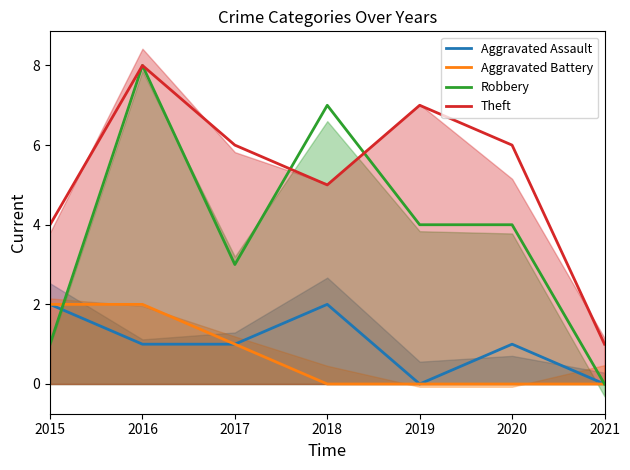

At which category is the sum across all series the highest?

2016